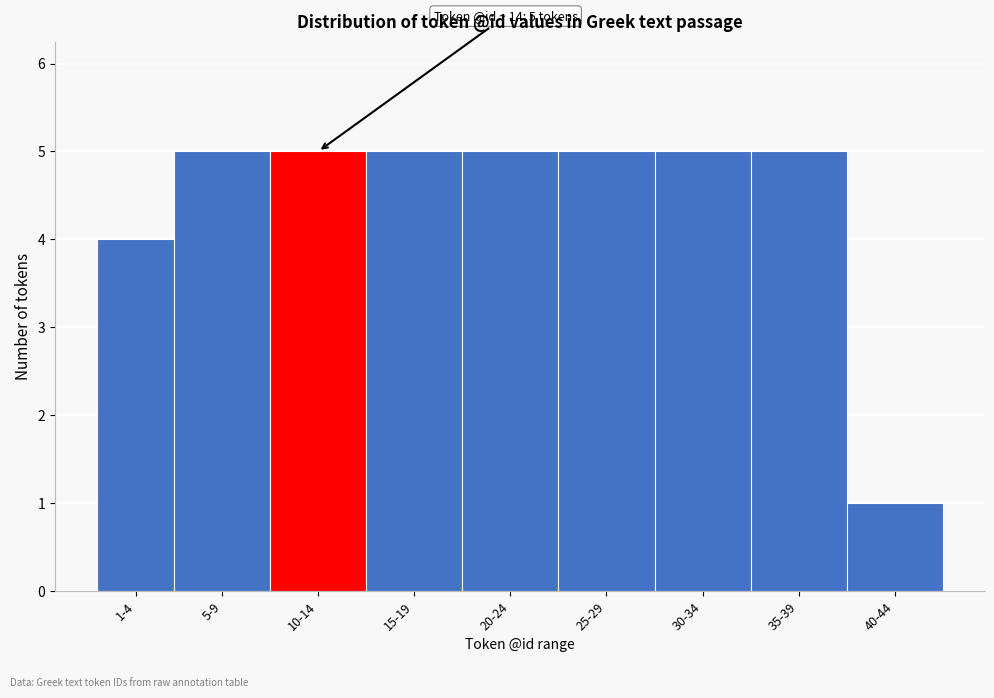

Reading left to right, list all the values displayed in this chart.

4	5	5	5	5	5	5	5	1